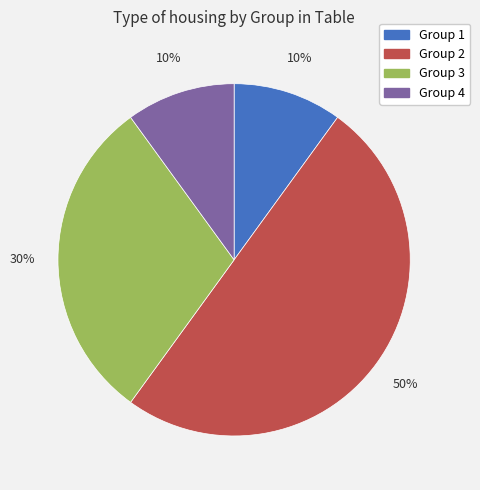

What is the ratio of the value at Group 4 to the value at Group 2?

0.2